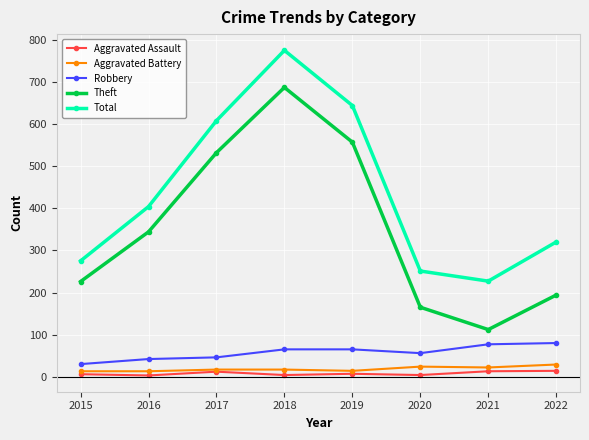

Between 2020 and 2021, which series saw the biggest shift?

Theft